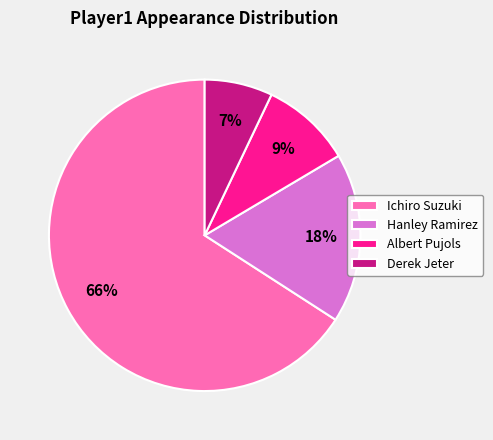

To the nearest percent, what is the average slice percentage?

25%